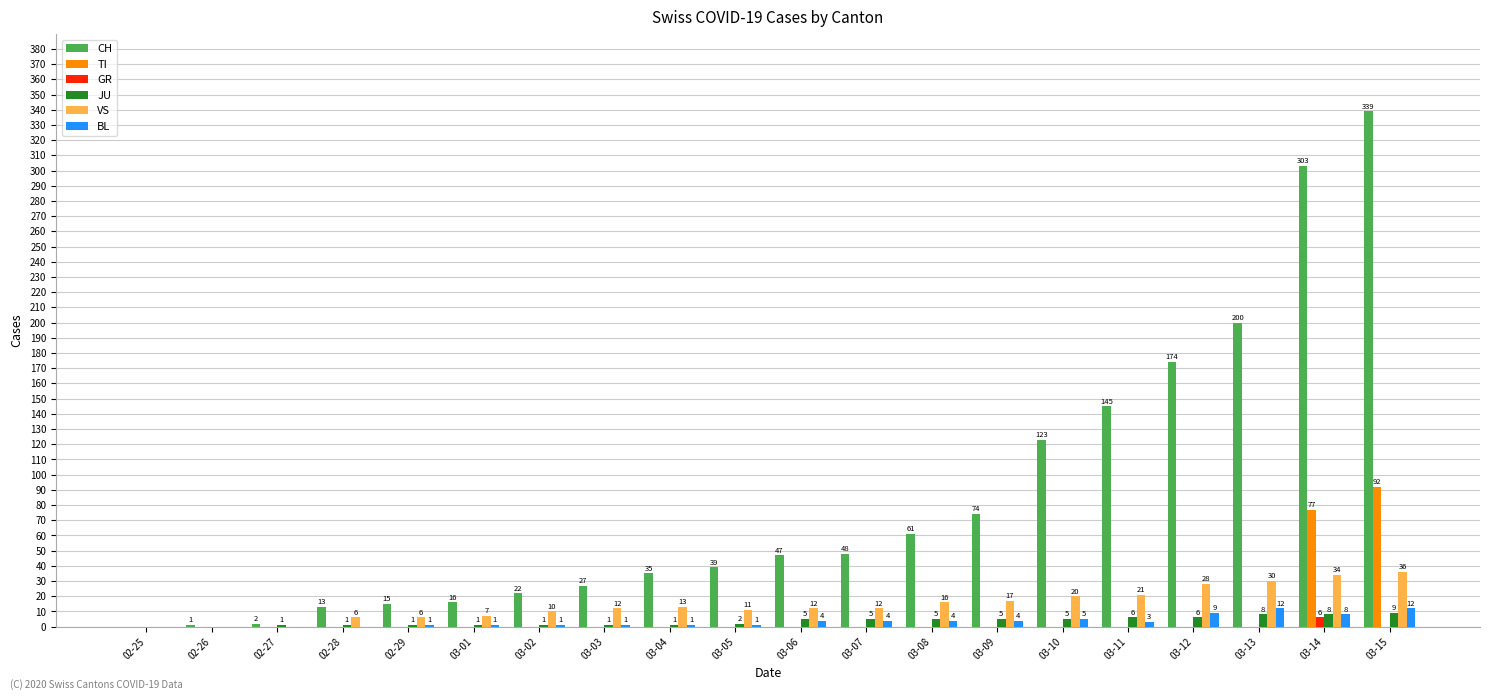

At which label is TI closest to 46?

03-14